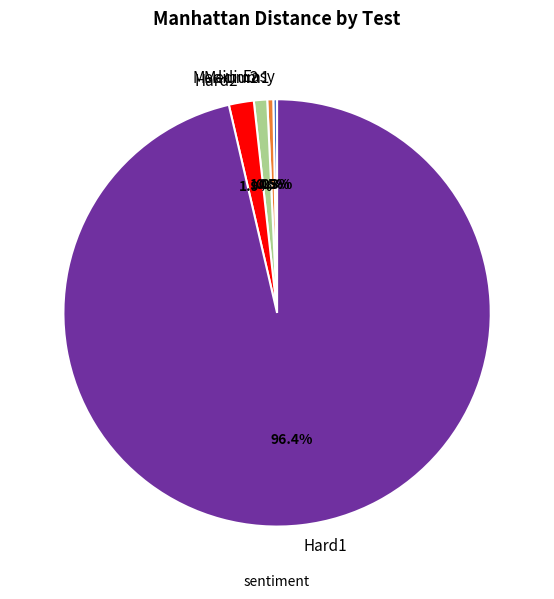

To the nearest percent, what is the difference between the largest and smallest slice percentages?

96%